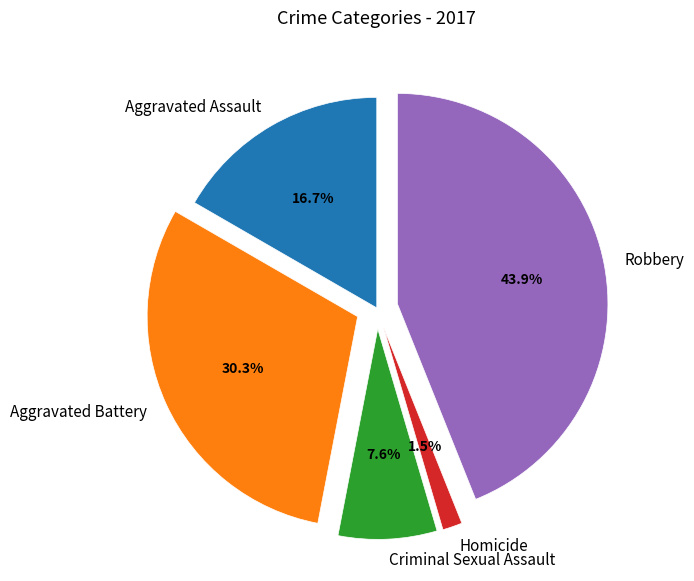

Is it true that Robbery is 32% of the pie?

False